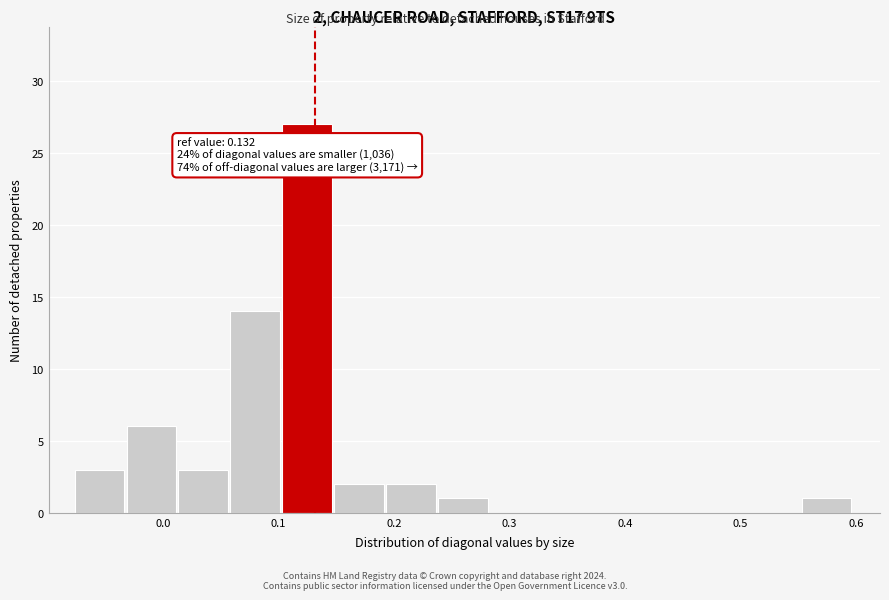

Which range on the x-axis has the tallest bar?

0.10 to 0.15